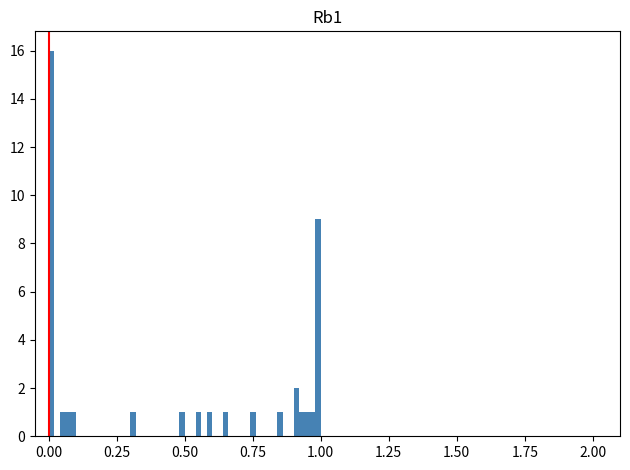

Read against the x-axis, roughly where is the centre of the tallest bar?

0.00